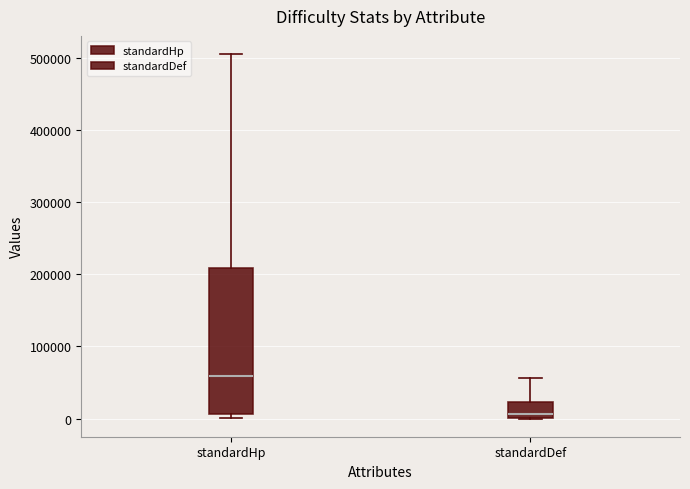

Reading left to right, transcribe this box plot: for each box, give where its median line is, the range the box spans, and where its two whiskers end, as read against the y-axis. The values are not printed on the chart, so give them approximately, as read against the axis.

standardHp: median 60000, box 10000 to 210000, whiskers 0 to 500000
standardDef: median 10000, box 0 to 20000, whiskers 0 to 60000